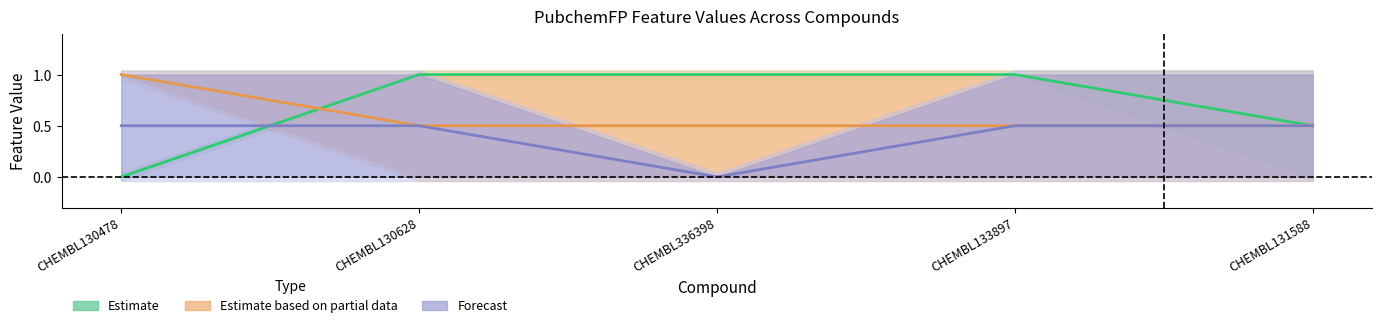

True or false: Estimate has a value of 1.5 at CHEMBL133897.

False